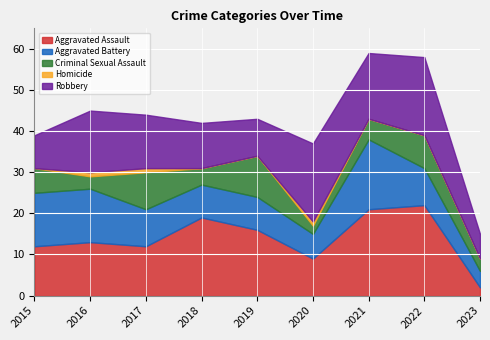

At which category does Aggravated Battery reach its first local valley?

2020